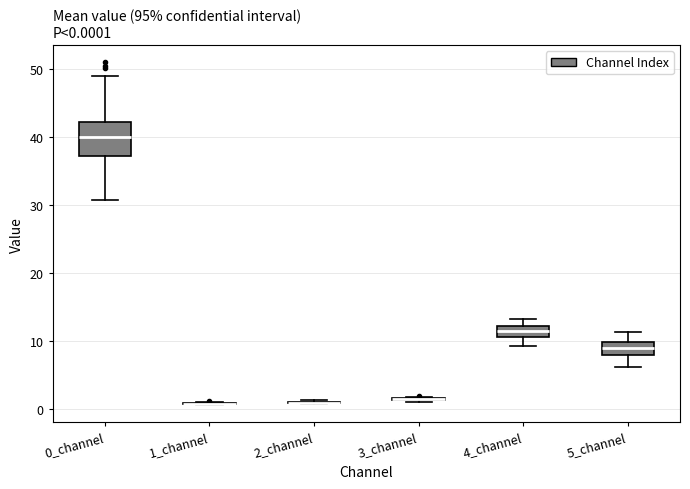

Which box is the tallest, from its lower edge to its upper edge?

0_channel